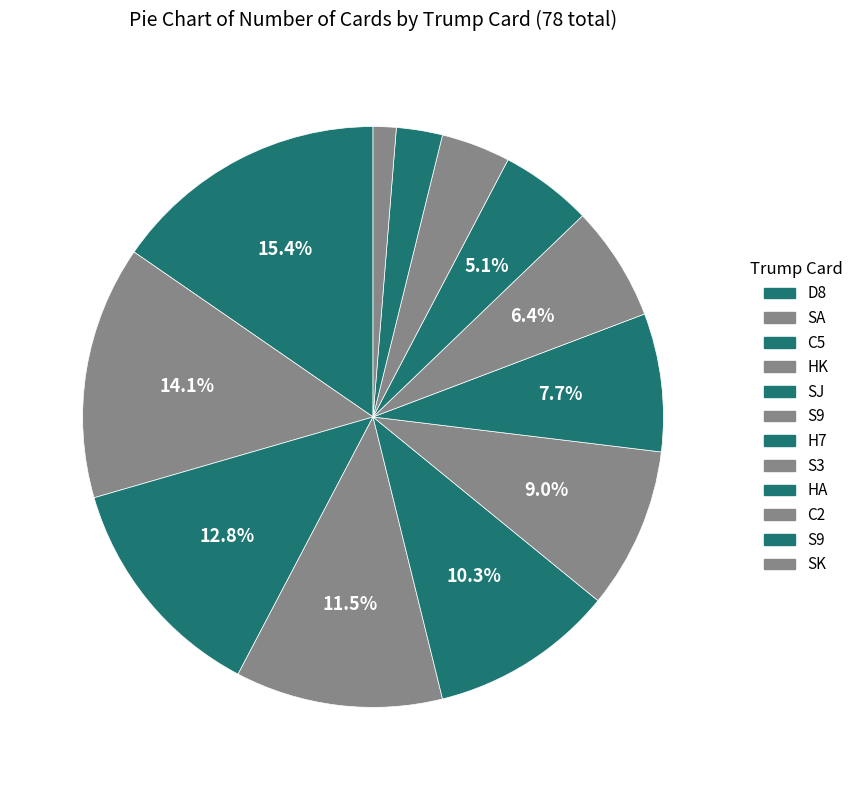

Rank the categories by value from lowest to highest.

SK, S9, C2, HA, S3, H7, S9, SJ, HK, C5, SA, D8